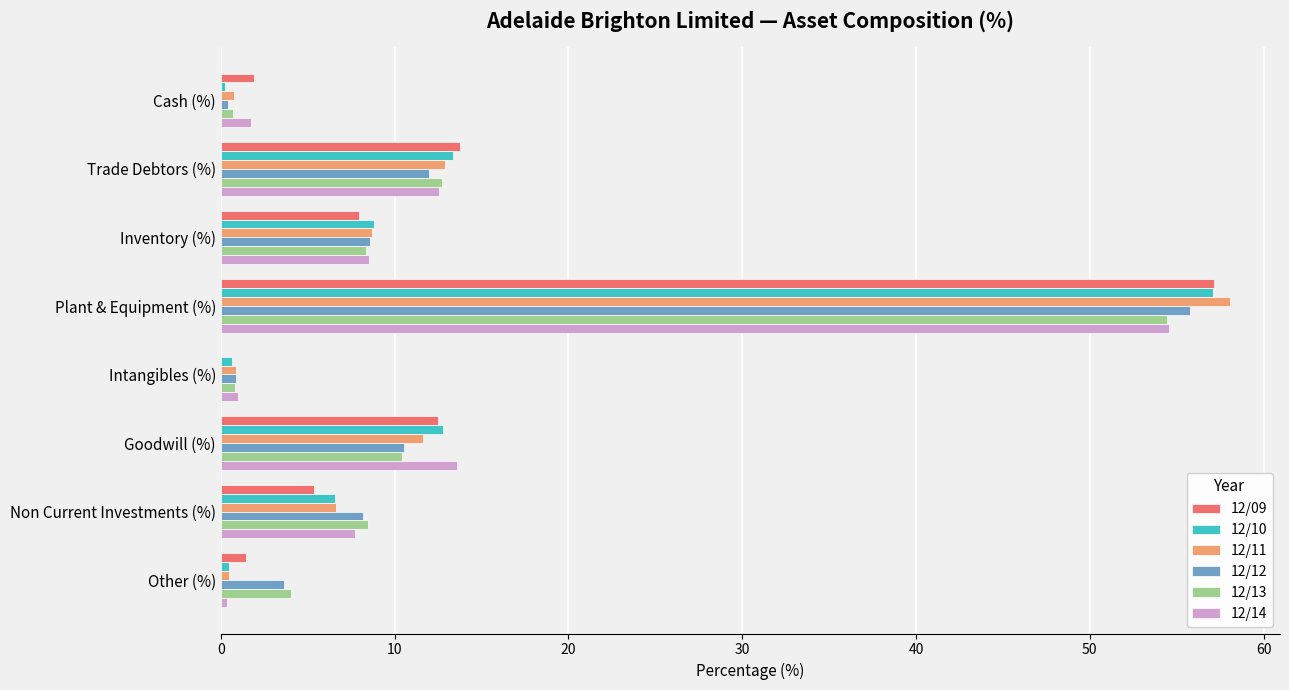

What is the sum of the 12/14 values at Goodwill (%) and Non Current Investments (%)?

21.3